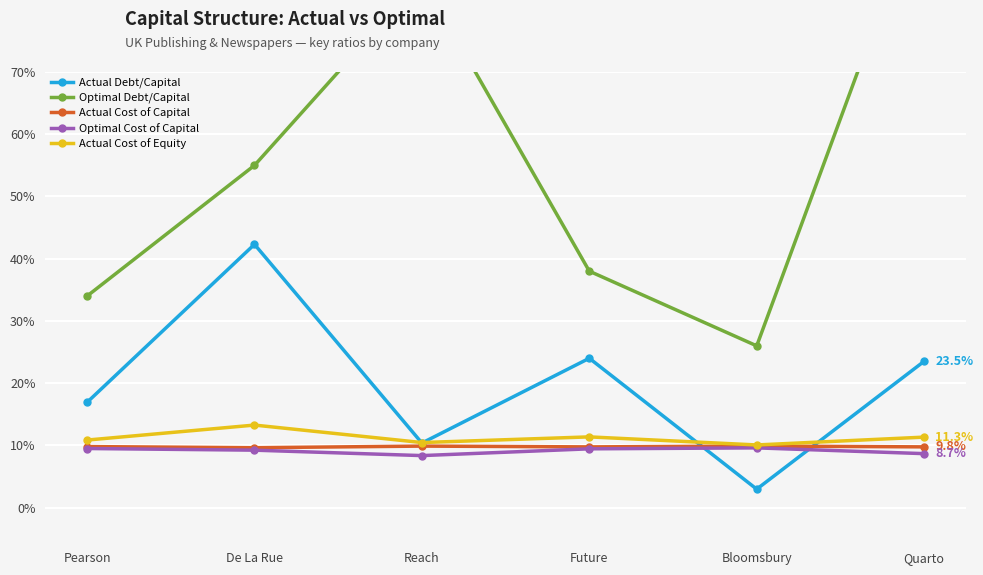

What is the approximate value of Optimal Cost of Capital at De La Rue?

0.1